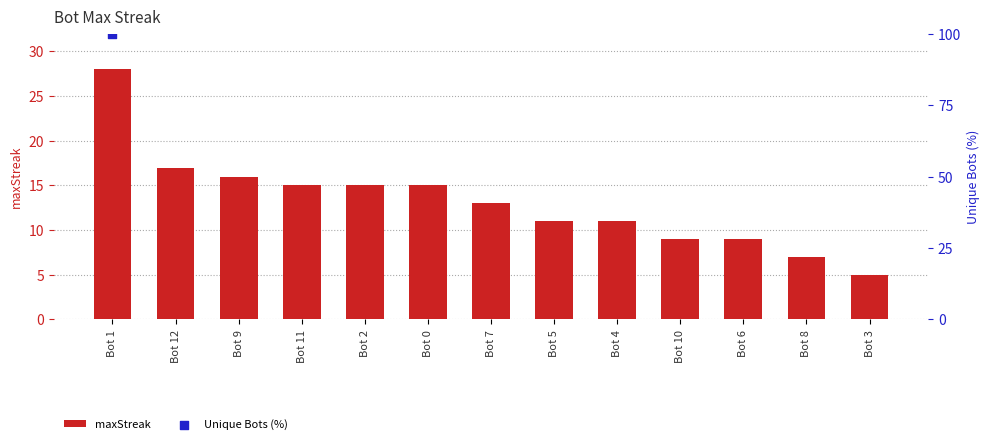

Which has a higher value, Bot 5 or Bot 1?

Bot 1